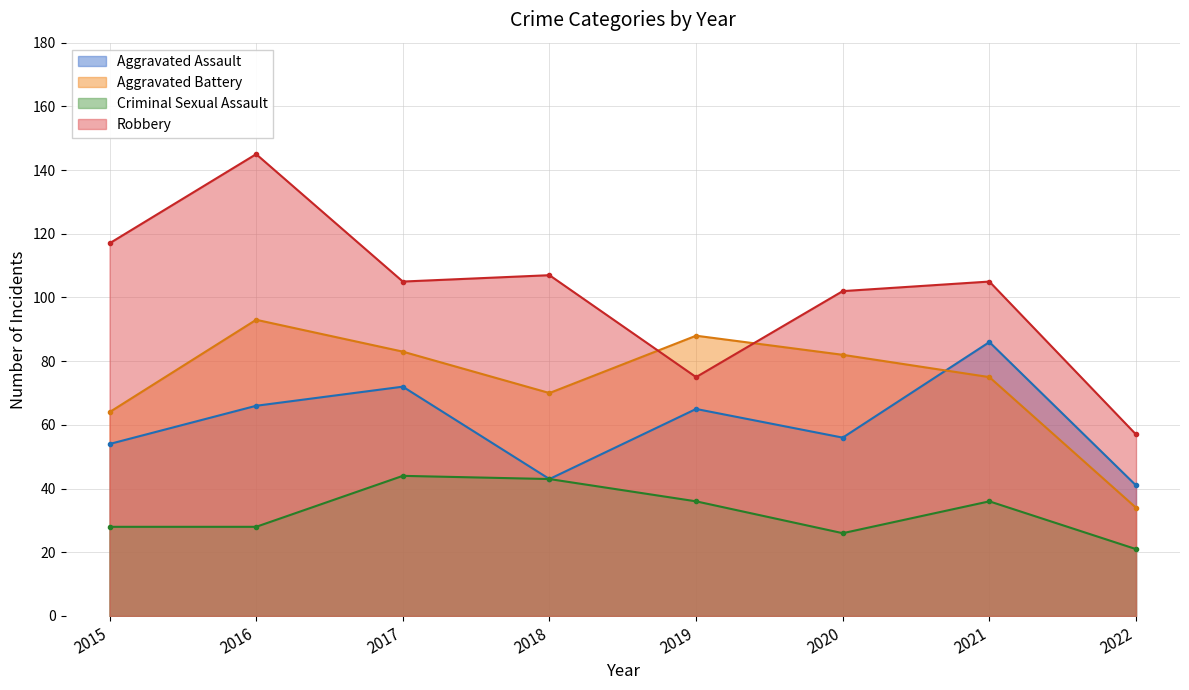

What is the minimum value shown in the chart?

21